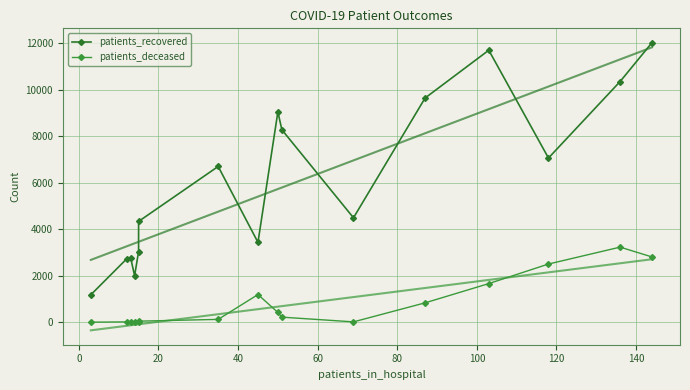

How many lines are shown in the chart?

2